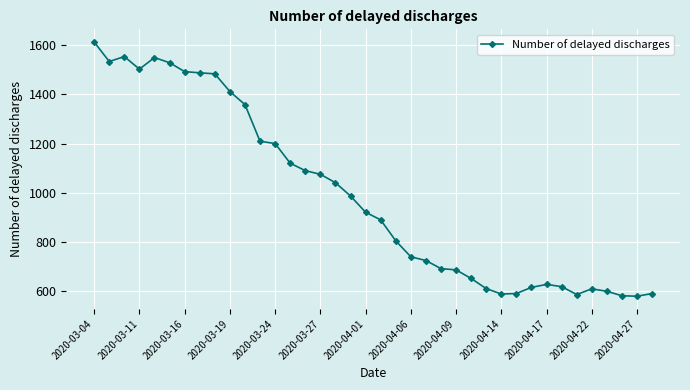

What is the greatest value displayed?

1612